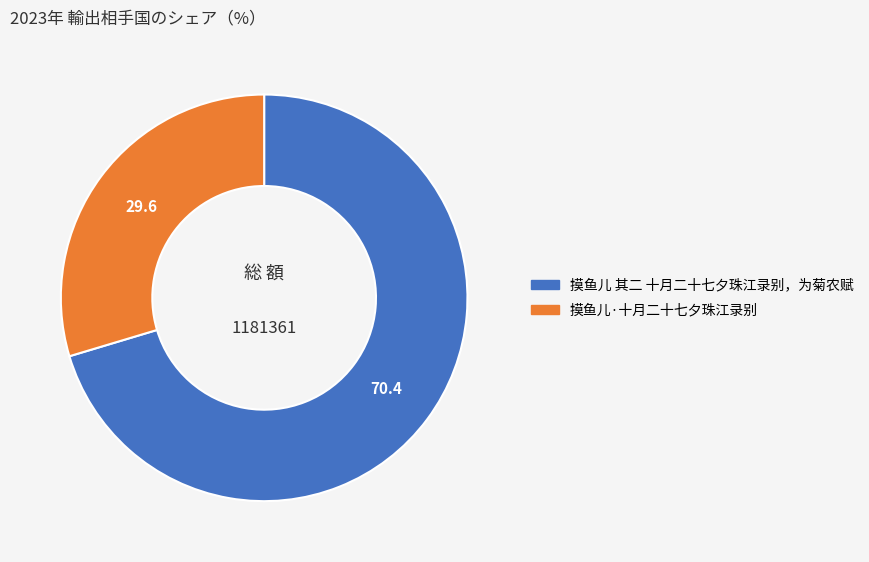

Does 摸鱼儿·十月二十七夕珠江录别 represent more than half of the total?

No